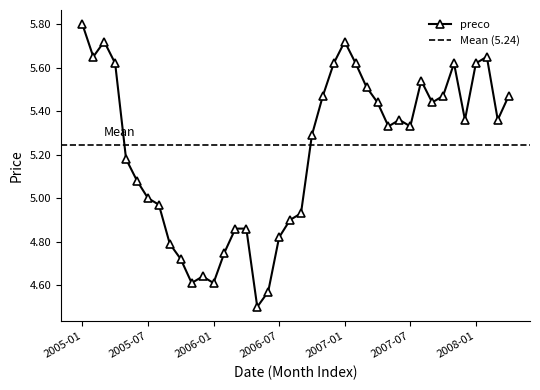

List the labels in order of value, smallest first.

2006-05, 2006-06, 2005-11, 2006-01, 2005-12, 2005-10, 2006-02, 2005-09, 2006-07, 2006-03, 2006-04, 2006-08, 2006-09, 2005-08, 2005-07, 2005-06, 2005-05, 2006-10, 2007-05, 2007-07, 2007-06, 2007-12, 2008-03, 2007-04, 2007-09, 2006-11, 2007-10, 2008-04, 2007-03, 2007-08, 2005-04, 2006-12, 2007-02, 2007-11, 2008-01, 2005-02, 2008-02, 2005-03, 2007-01, 2005-01